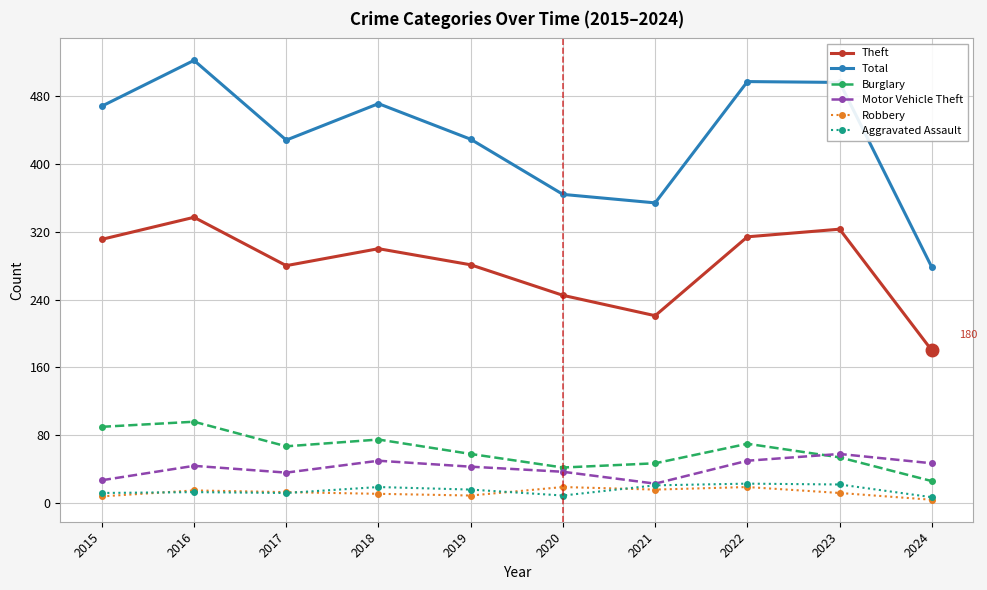

What are all the series names shown in the legend?

Theft, Total, Burglary, Motor Vehicle Theft, Robbery, Aggravated Assault